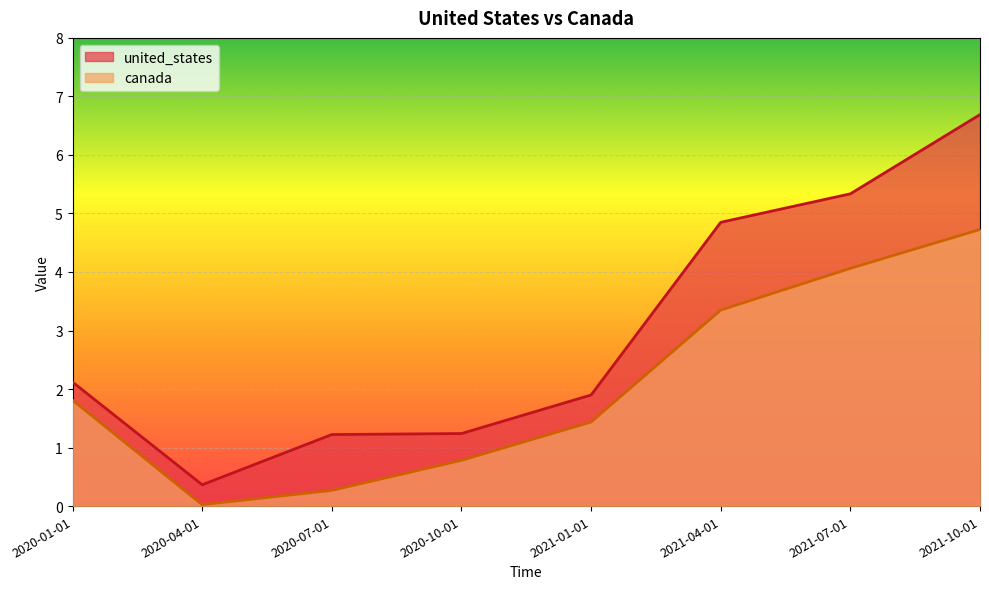

At how many categories does at least one series exceed 0?

8